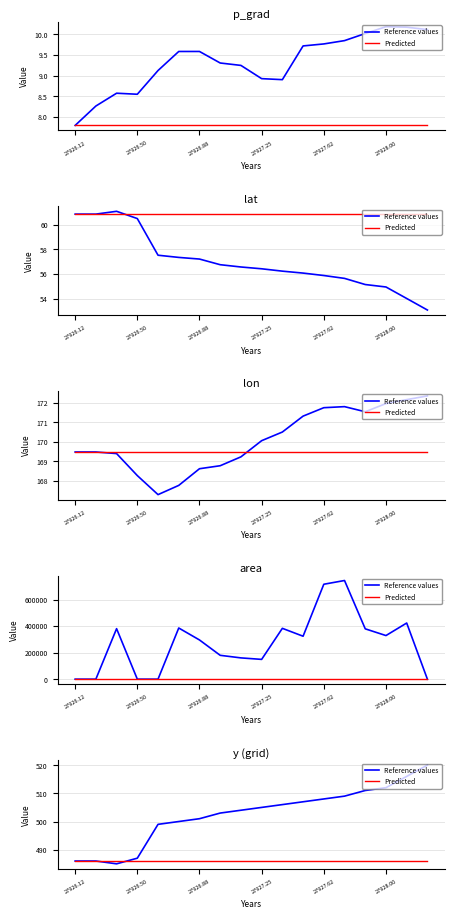

Where is Predicted nearest to the value 486?

27926.12